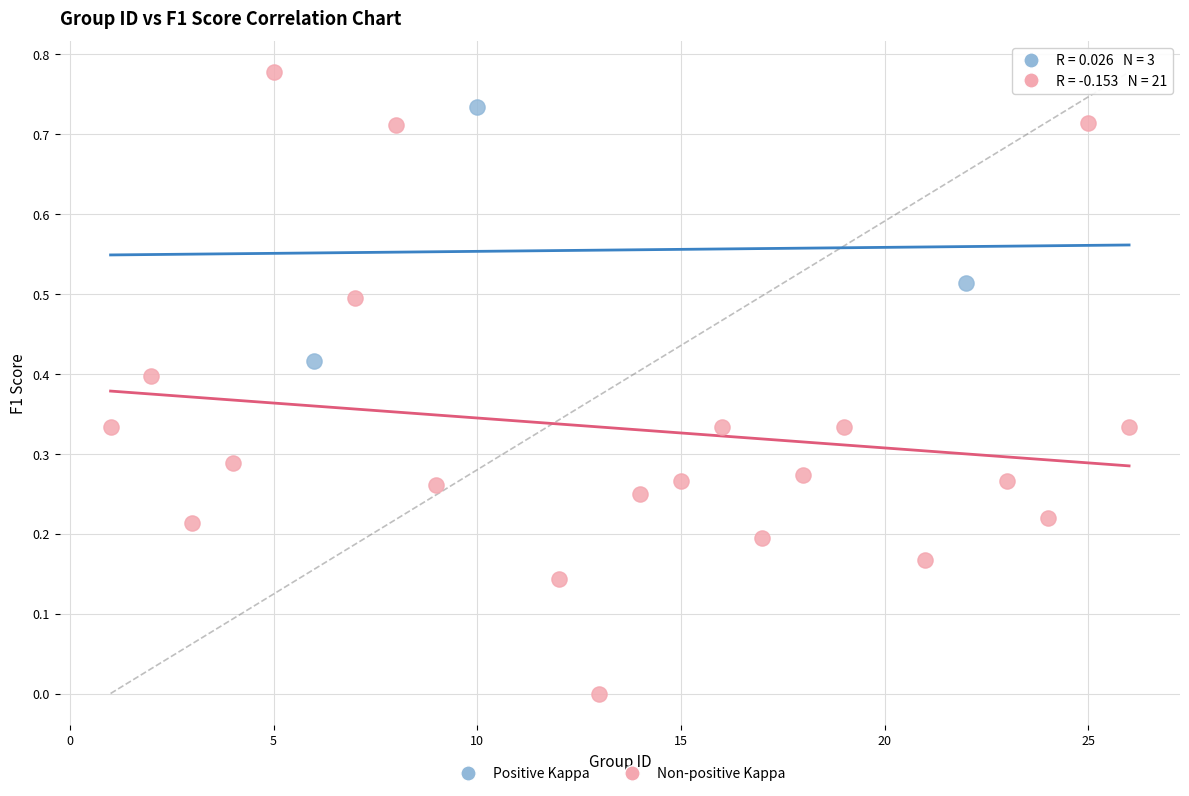

Which series has the largest Y range (max minus min)?

Non-positive Kappa